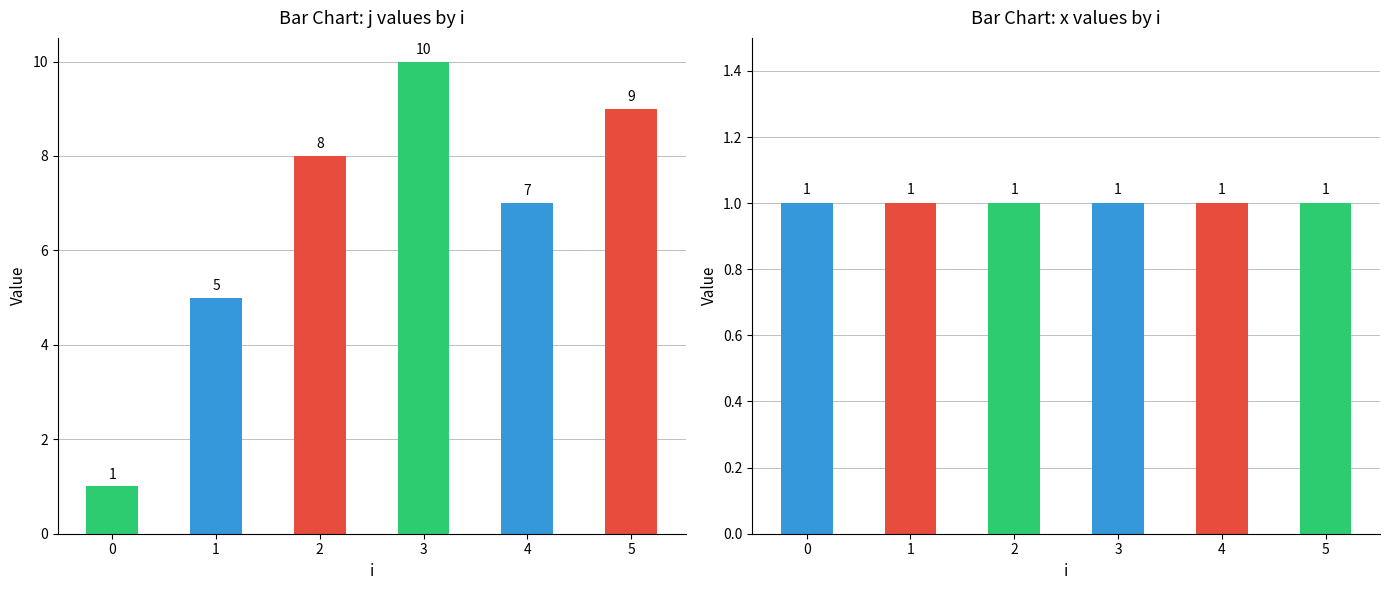

What is the difference between the maximum and minimum values in the j series?

9